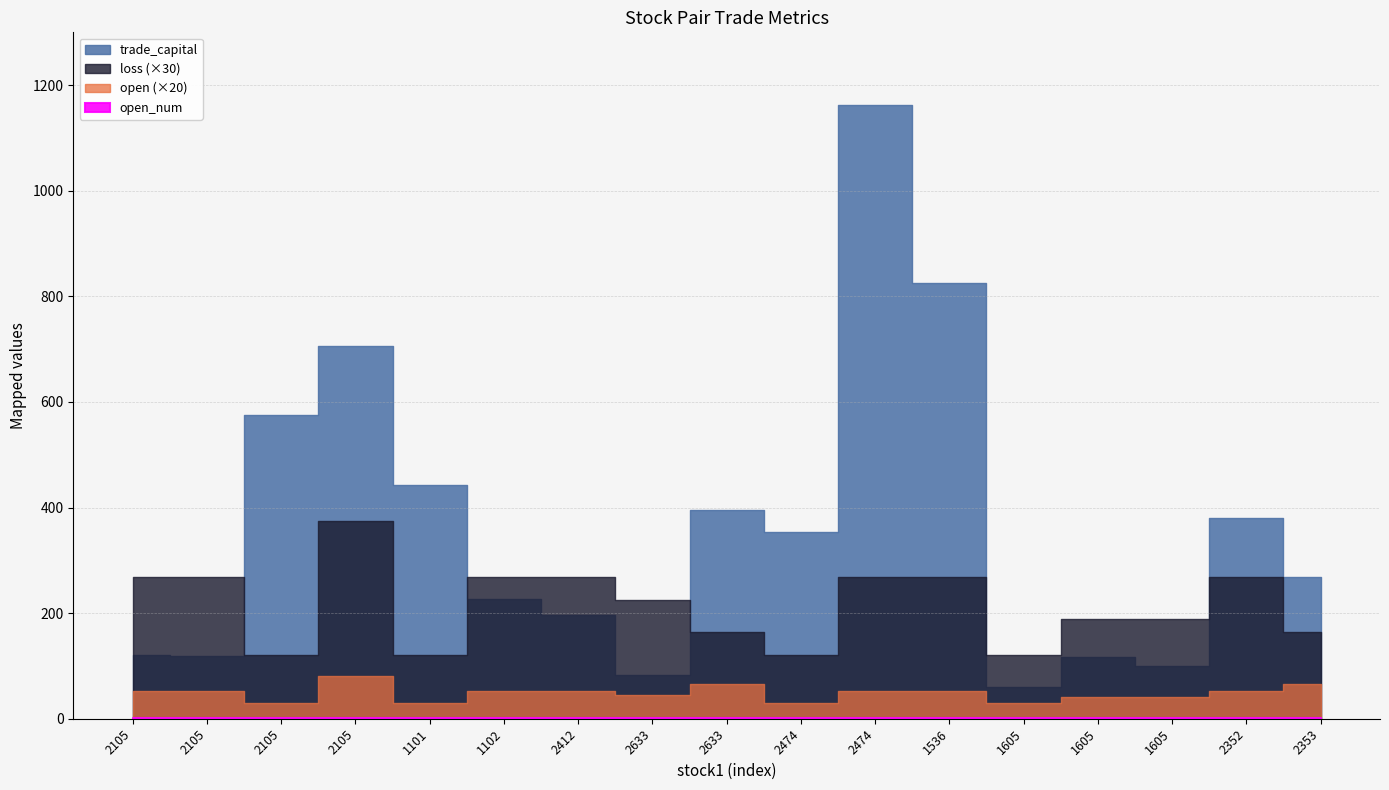

Which has a higher value, 2474 or 1605?

2474